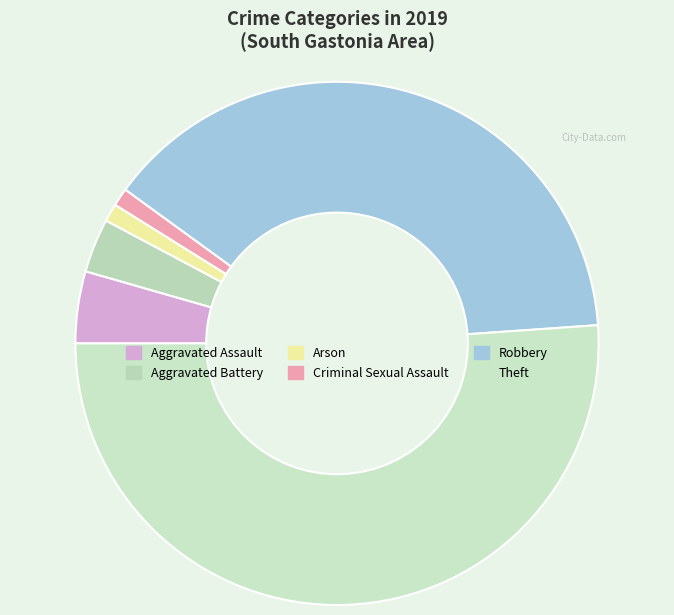

Rank the categories by value from highest to lowest.

Theft, Robbery, Aggravated Assault, Aggravated Battery, Arson, Criminal Sexual Assault